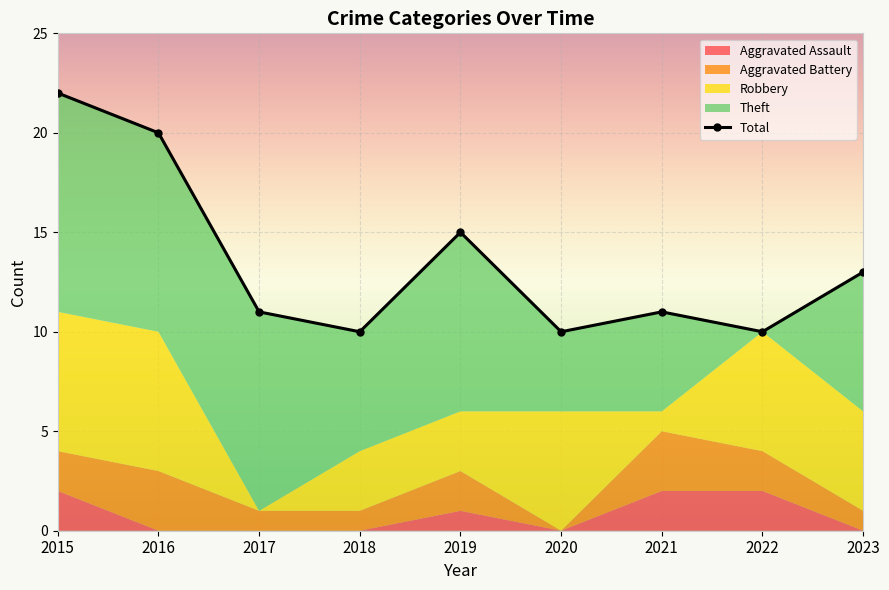

Approximately how many times larger is the value at 2022 compared to 2021?

0.9